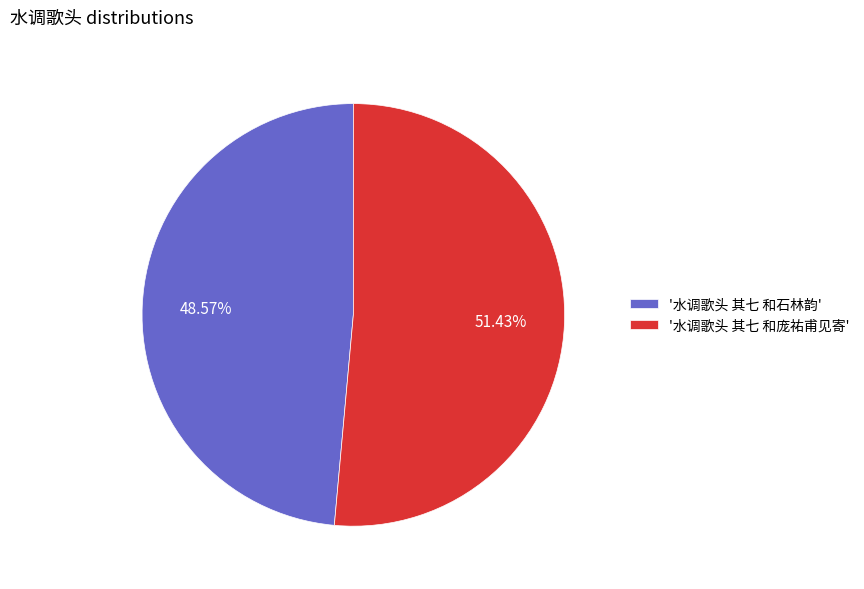

Which slice represents more than half of the pie?

'水调歌头 其七 和庞祐甫见寄'